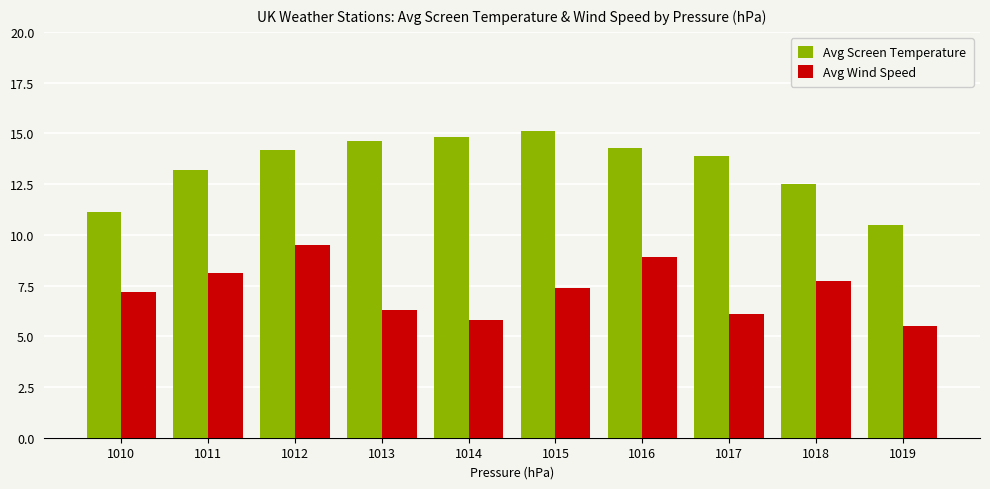

How many values in the Avg Screen Temperature series exceed 14?

5